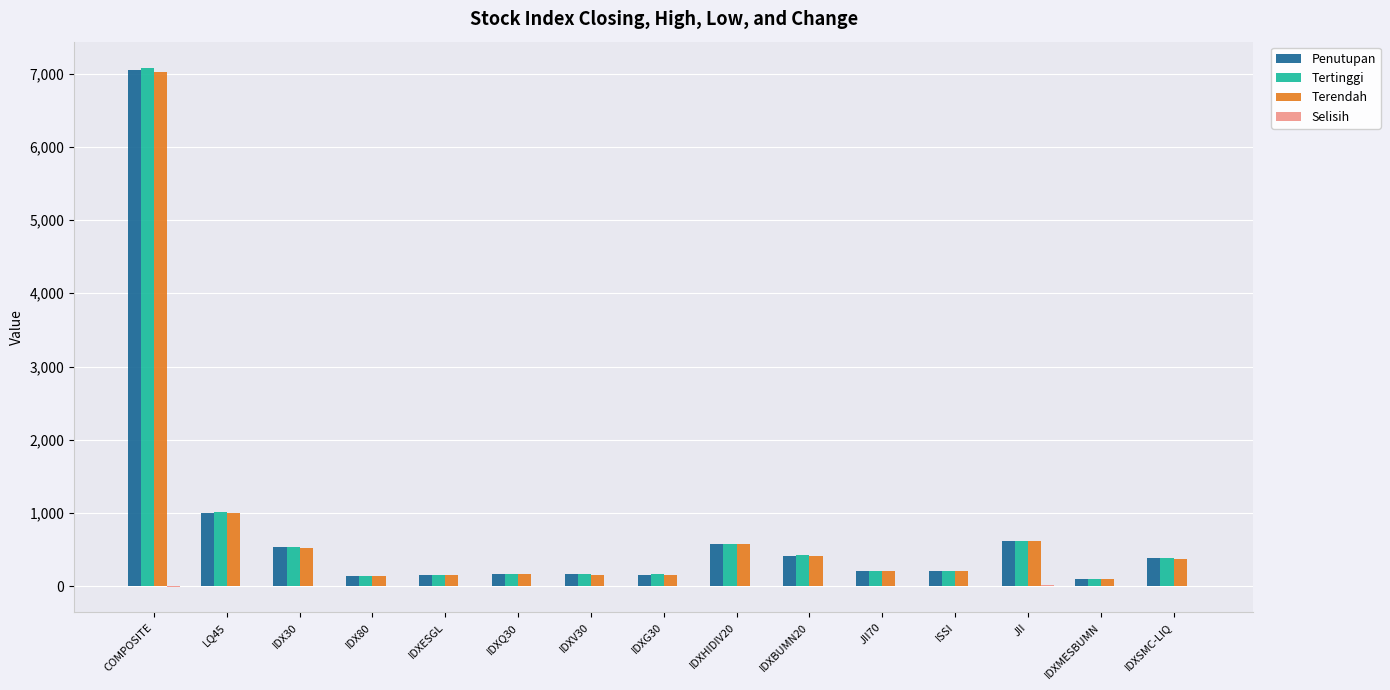

Which series has the widest spread of values?

Tertinggi